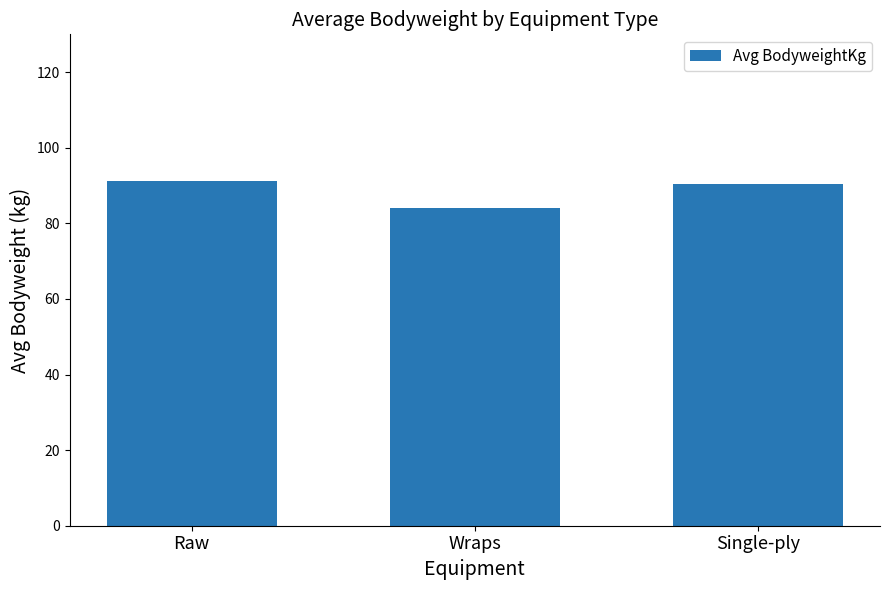

What is the label of the 3rd bar from the right?

Raw